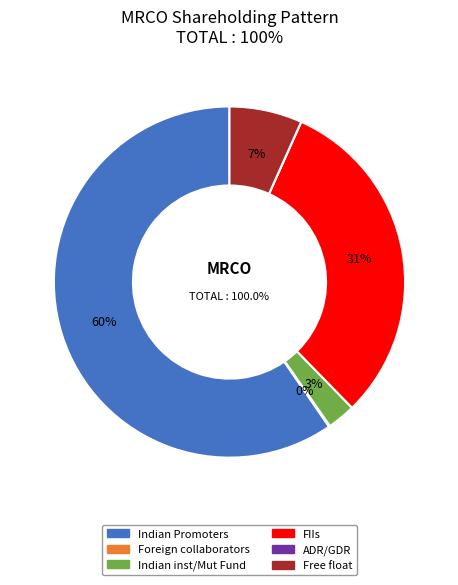

Which slice is the smallest?

ADR/GDR